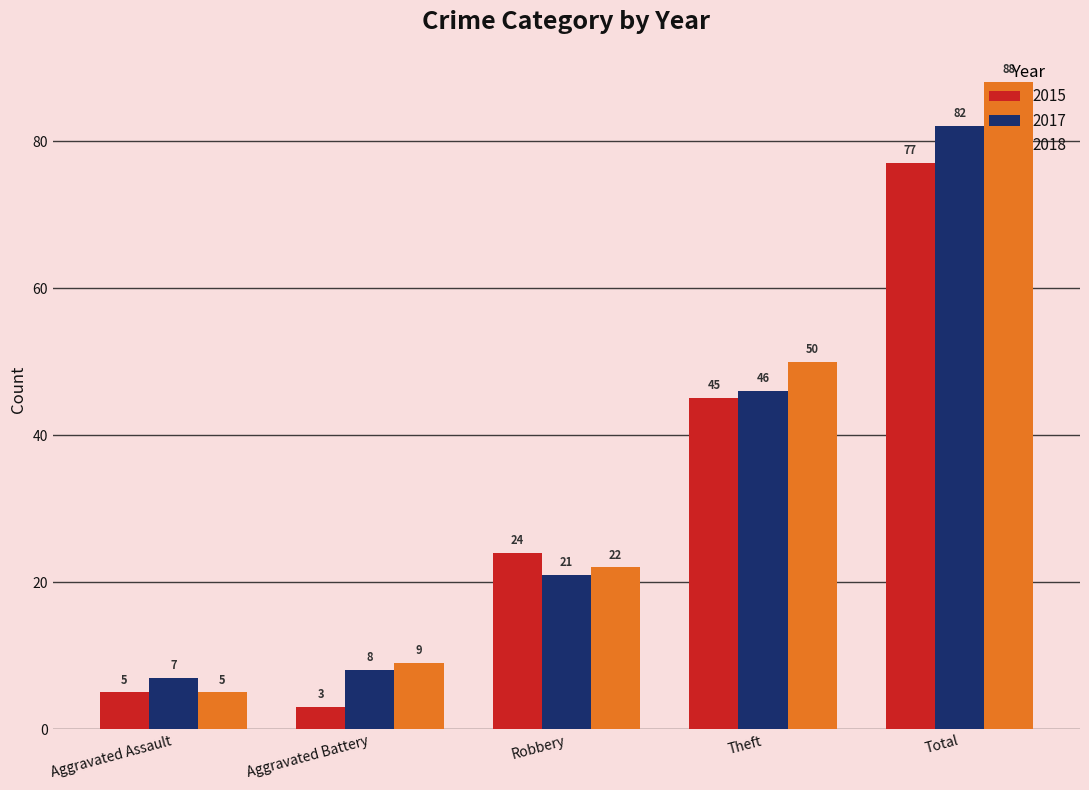

Is it true that 2018 equals 2 at Aggravated Battery?

False